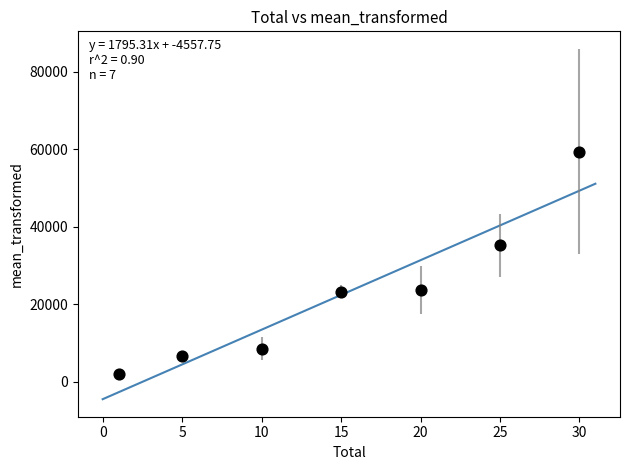

What Y value in the scatter plot is closest to 30635?

35261.7